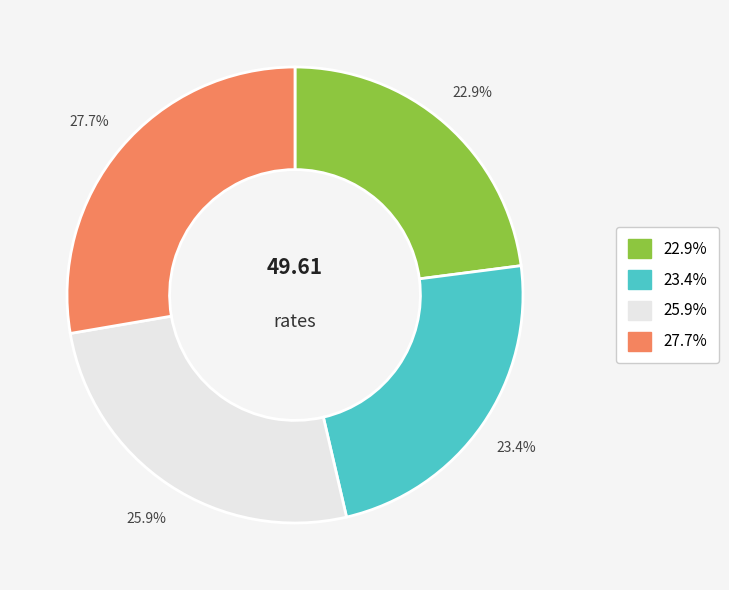

Is there a majority slice in this chart?

No